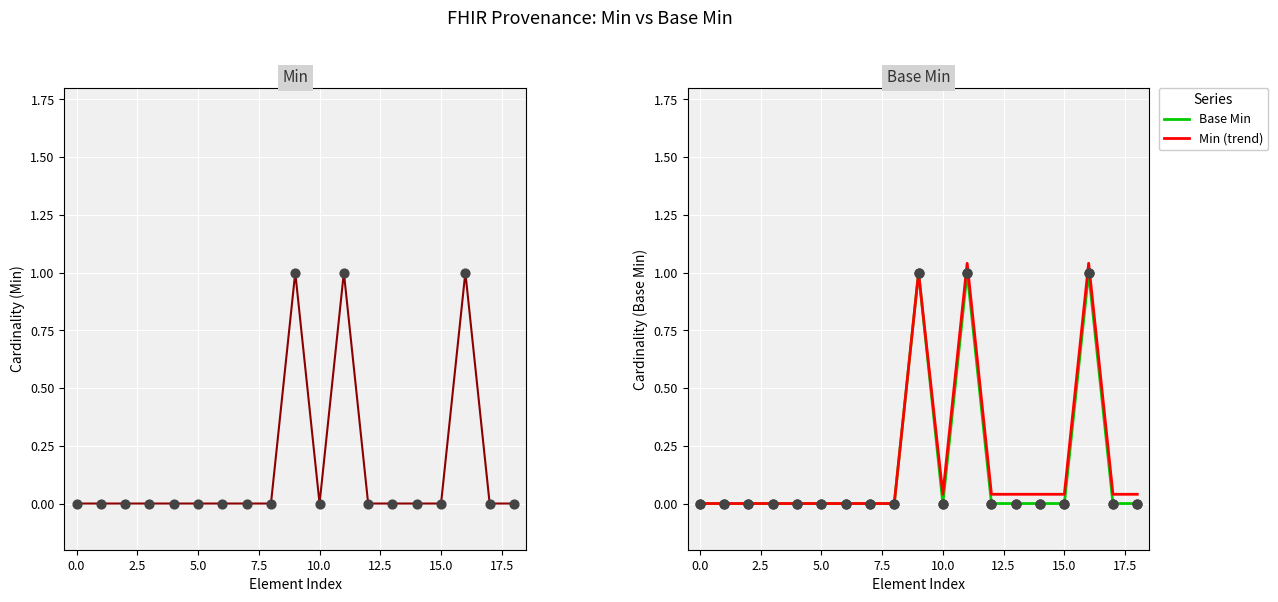

Which series has the largest total across all categories?

Min (trend)